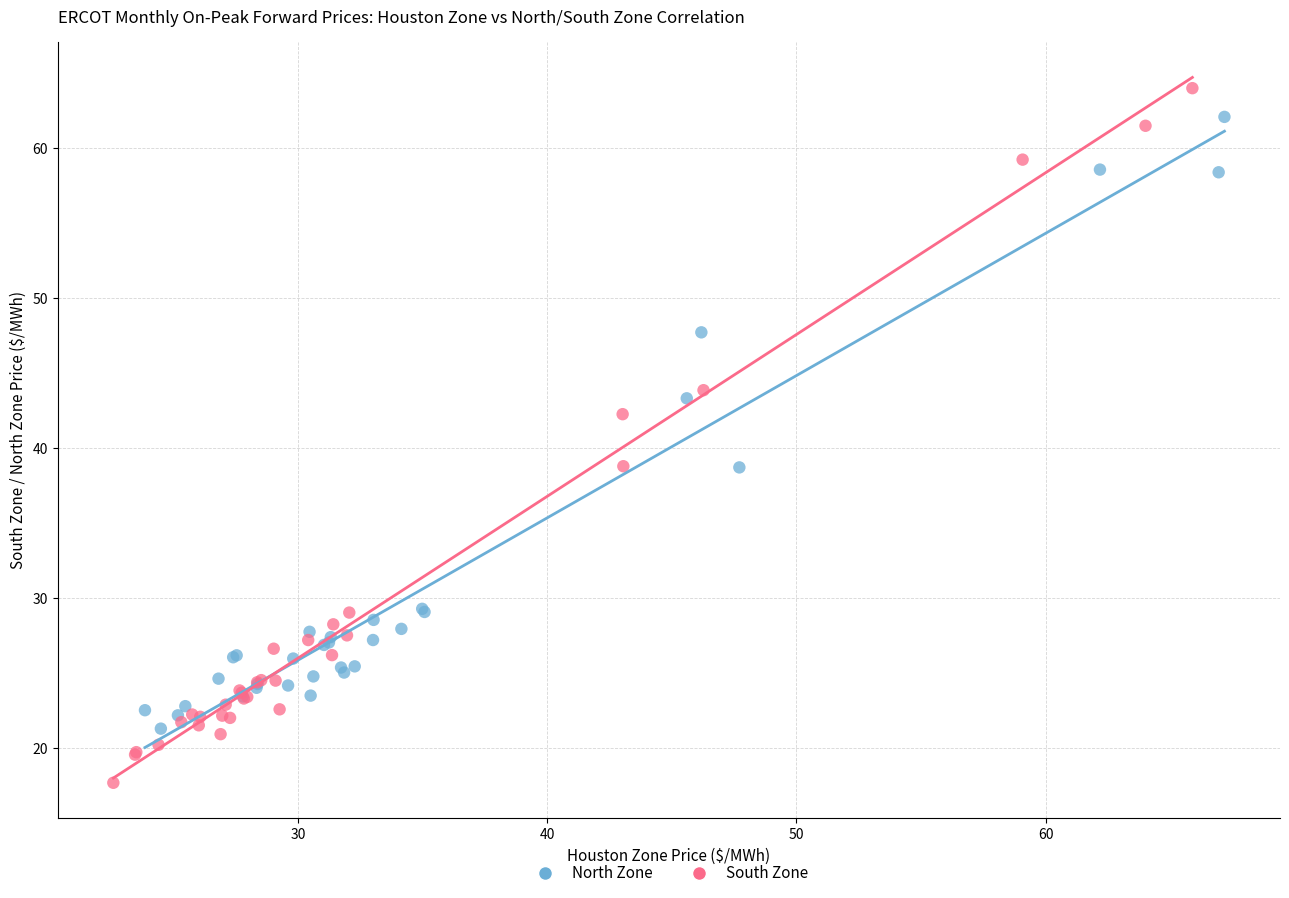

What are all the series names shown in the legend?

North Zone, South Zone